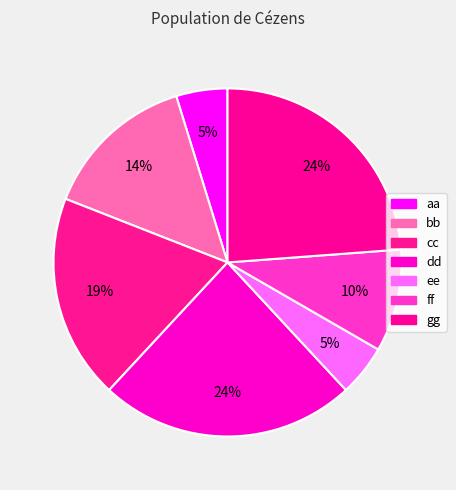

Rank the categories by value from highest to lowest.

dd, gg, cc, bb, ff, aa, ee